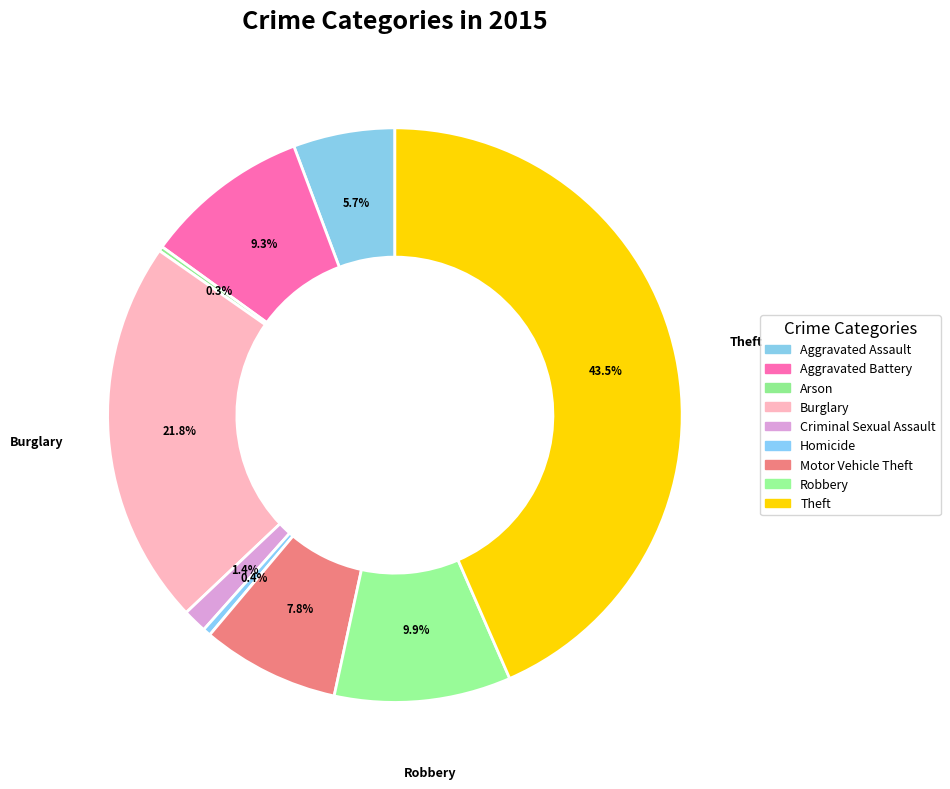

What percentage is NOT represented by Aggravated Assault?

94.3%